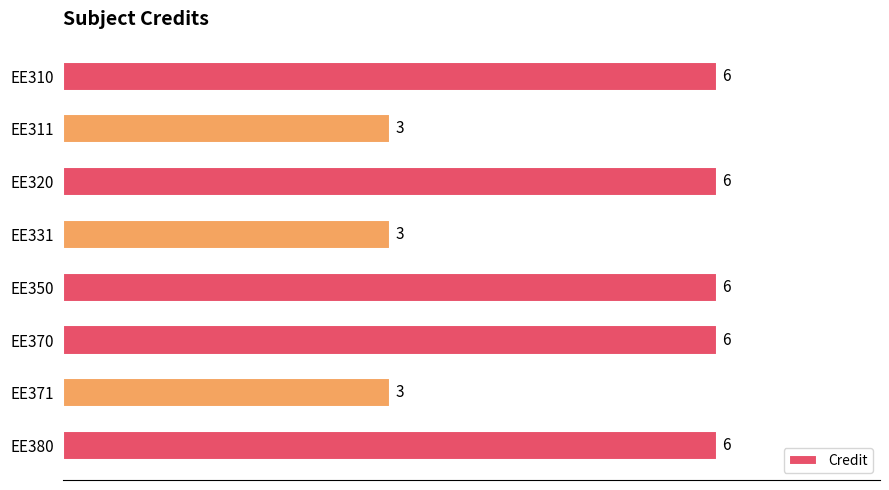

Reading top to bottom, list all the values displayed in this chart.

6	3	6	3	6	6	3	6